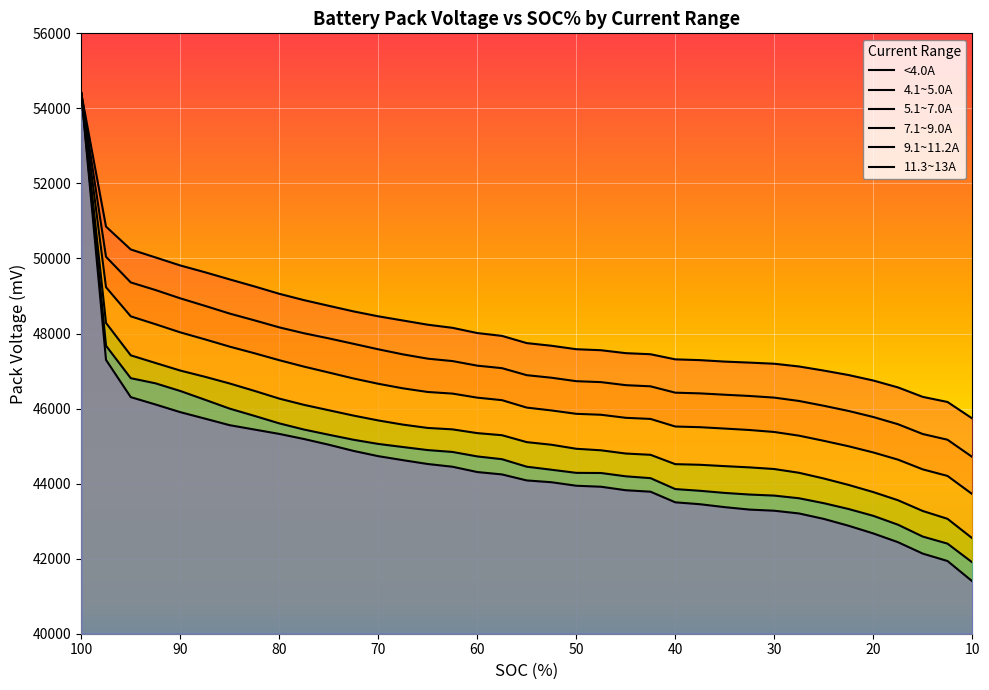

Which label corresponds to the smallest value in the chart?

10